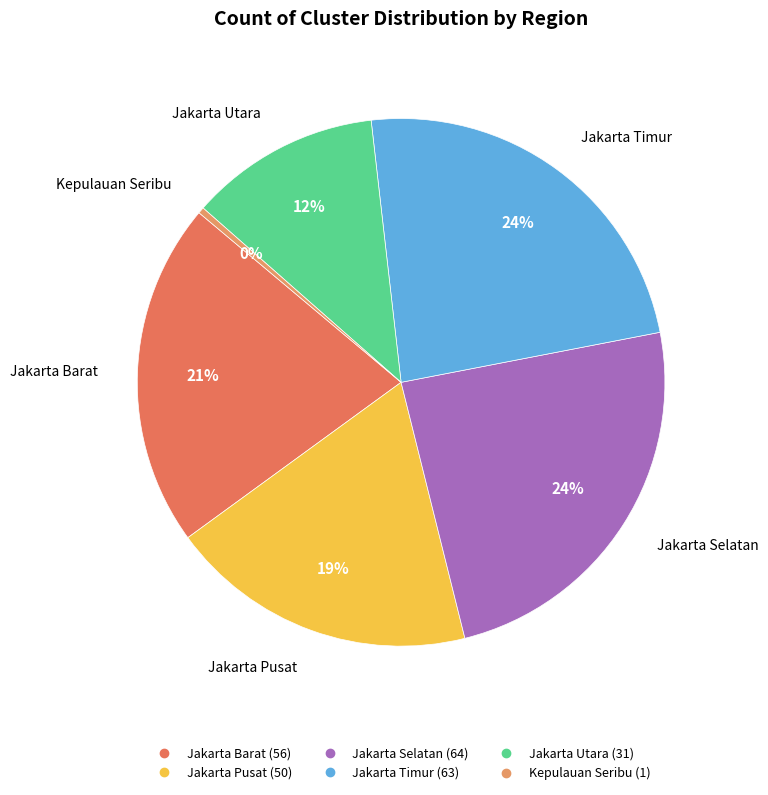

The Jakarta Pusat slice represents 19% of the pie. True or false?

True